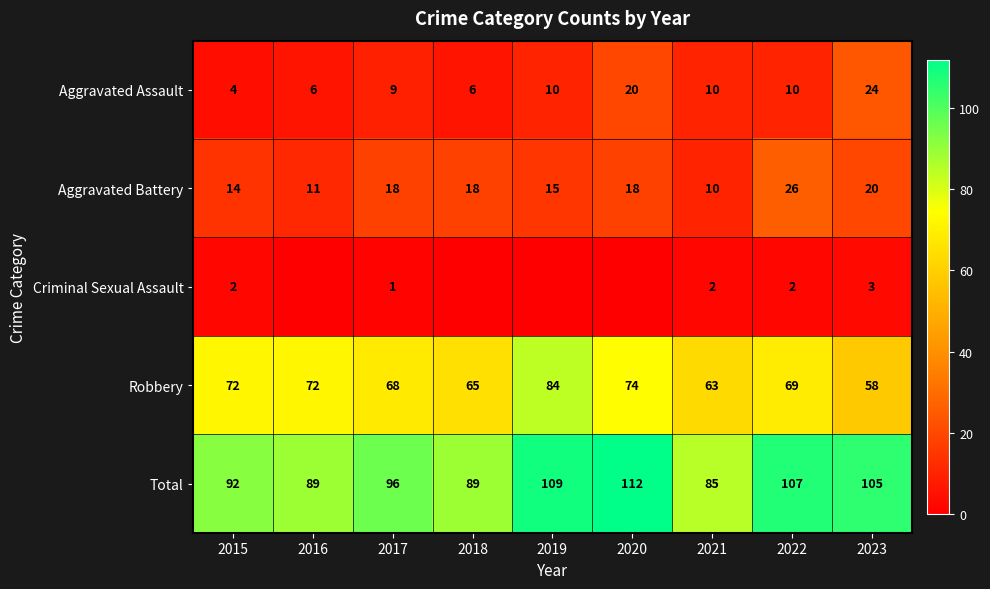

What value does the Total series have at 2019, to the nearest 10?

110